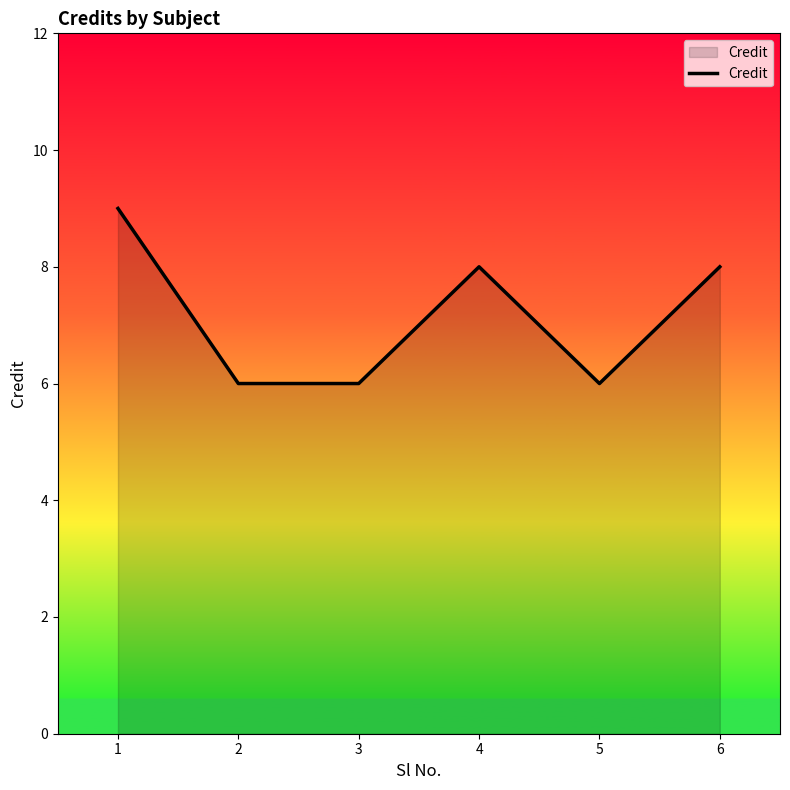

What is the maximum value shown in the chart?

9